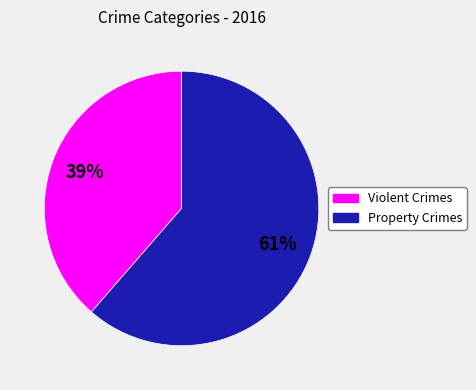

Is there any slice that represents more than half of the pie?

Yes